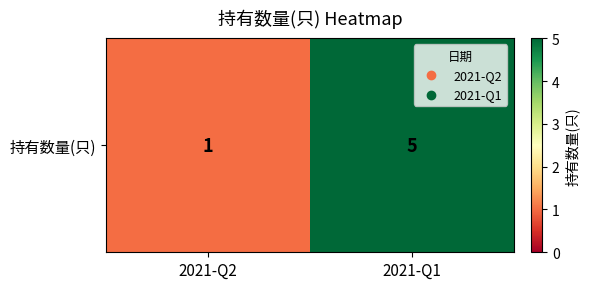

What is the approximate value at 2021-Q1?

5